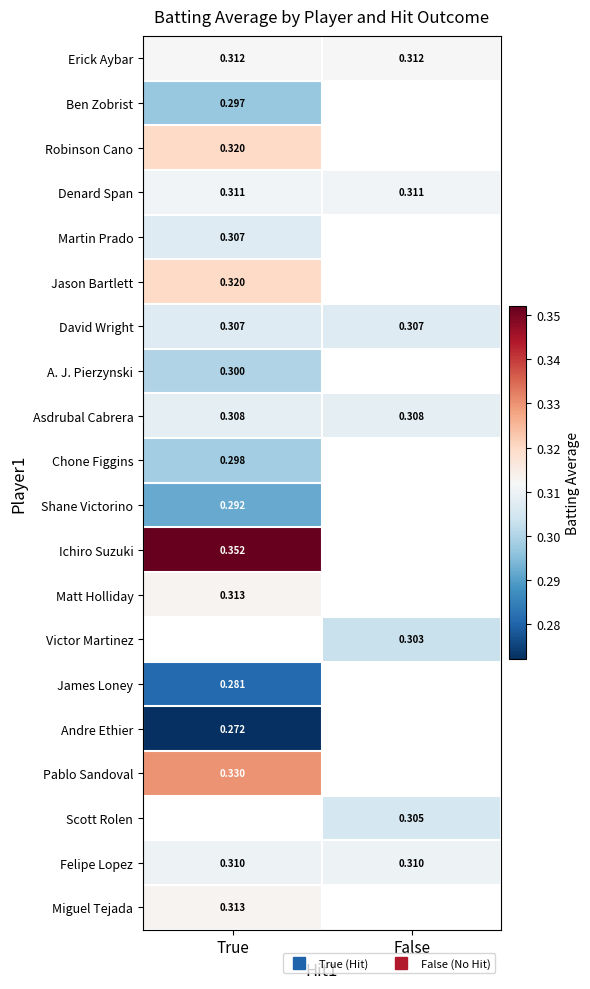

What value does the Victor Martinez series have at False?

0.3